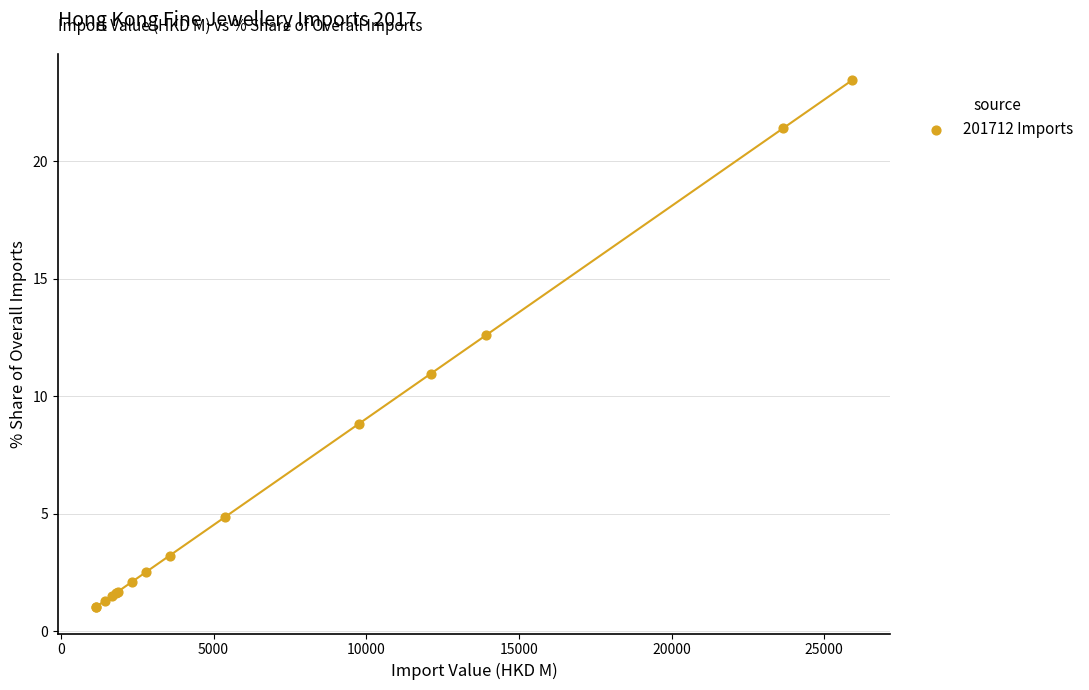

What Y value in the scatter plot is closest to 12?

12.6